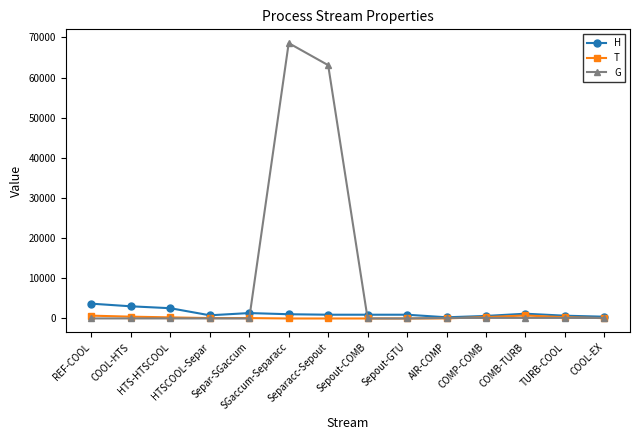

Is it true that G equals 141.8 at COOL-EX?

True